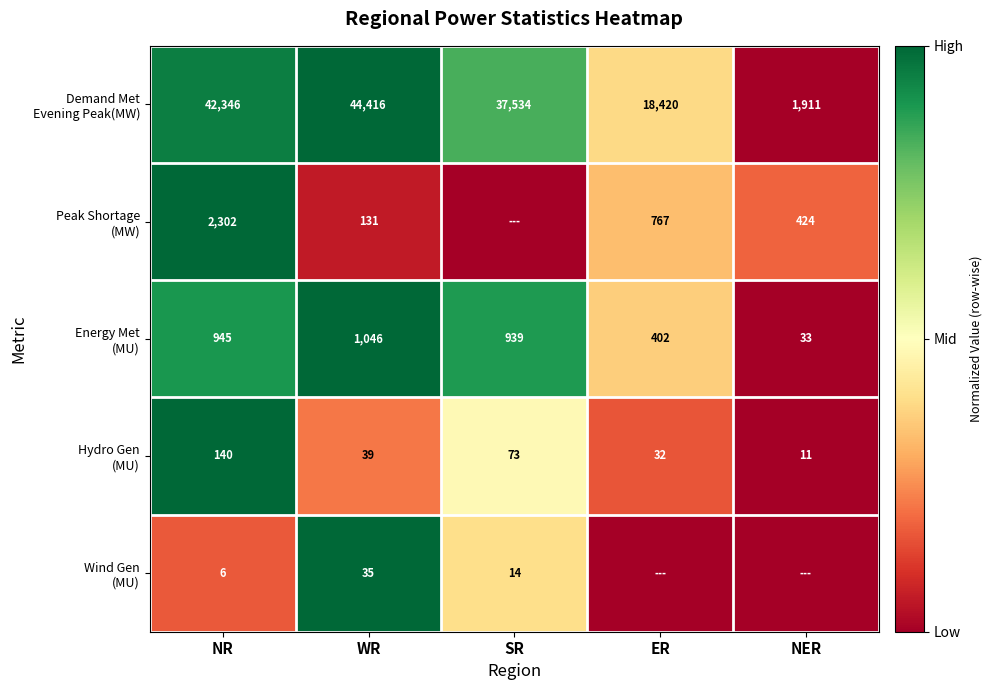

What is the total value across all series at NR?

45739